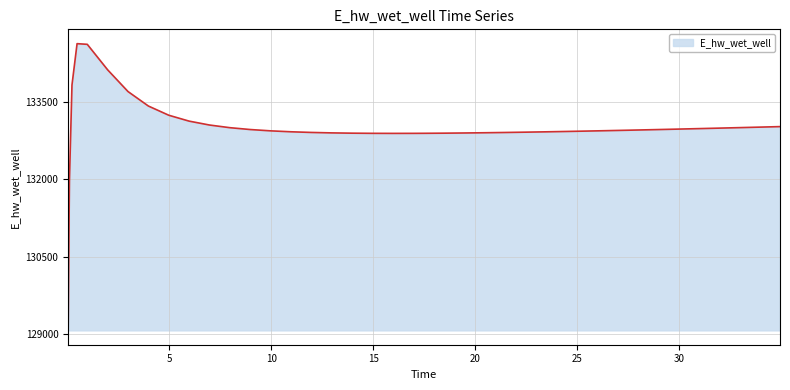

Does the chart have visible grid lines?

Yes